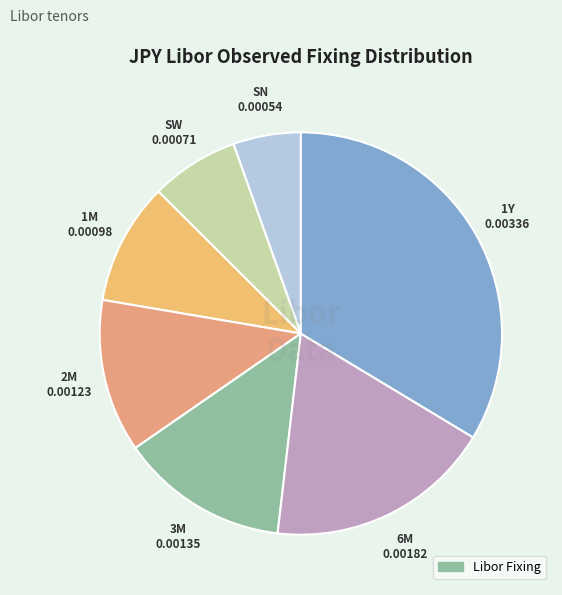

Is there a majority slice in this chart?

No